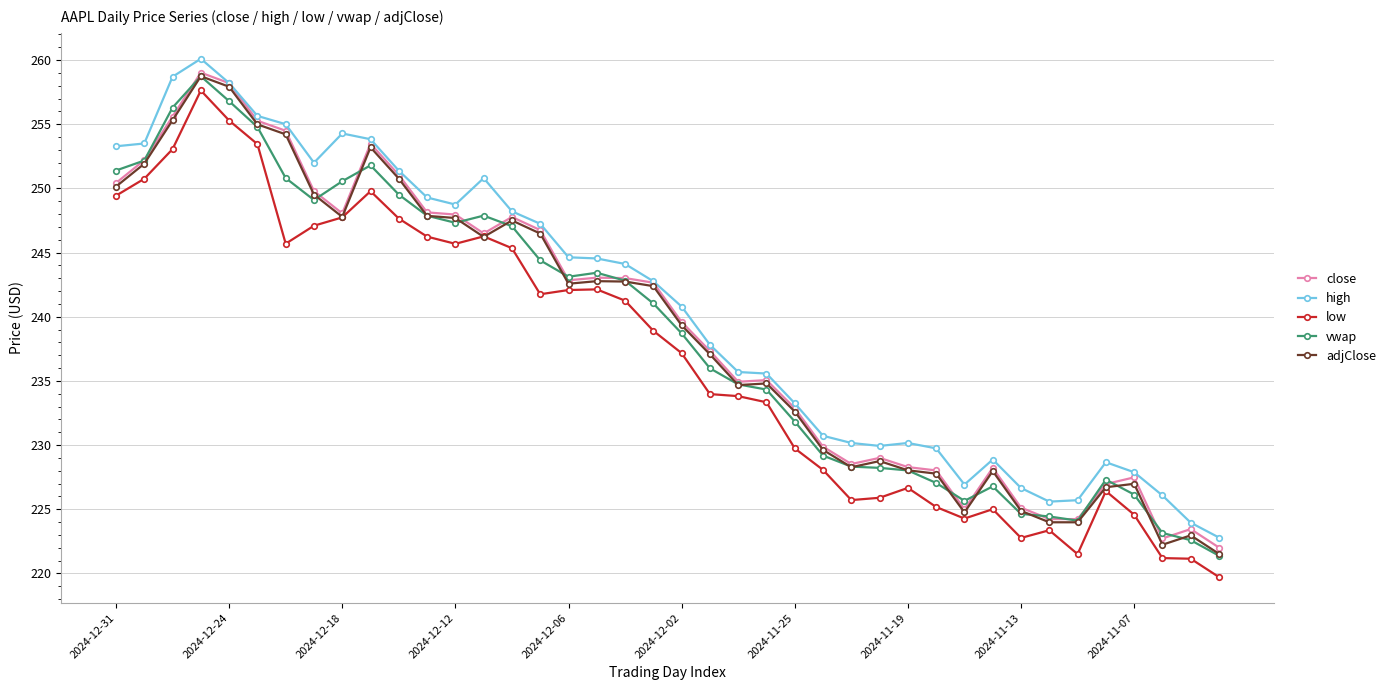

What is the difference between the maximum and second lowest values in the adjClose series?

36.5